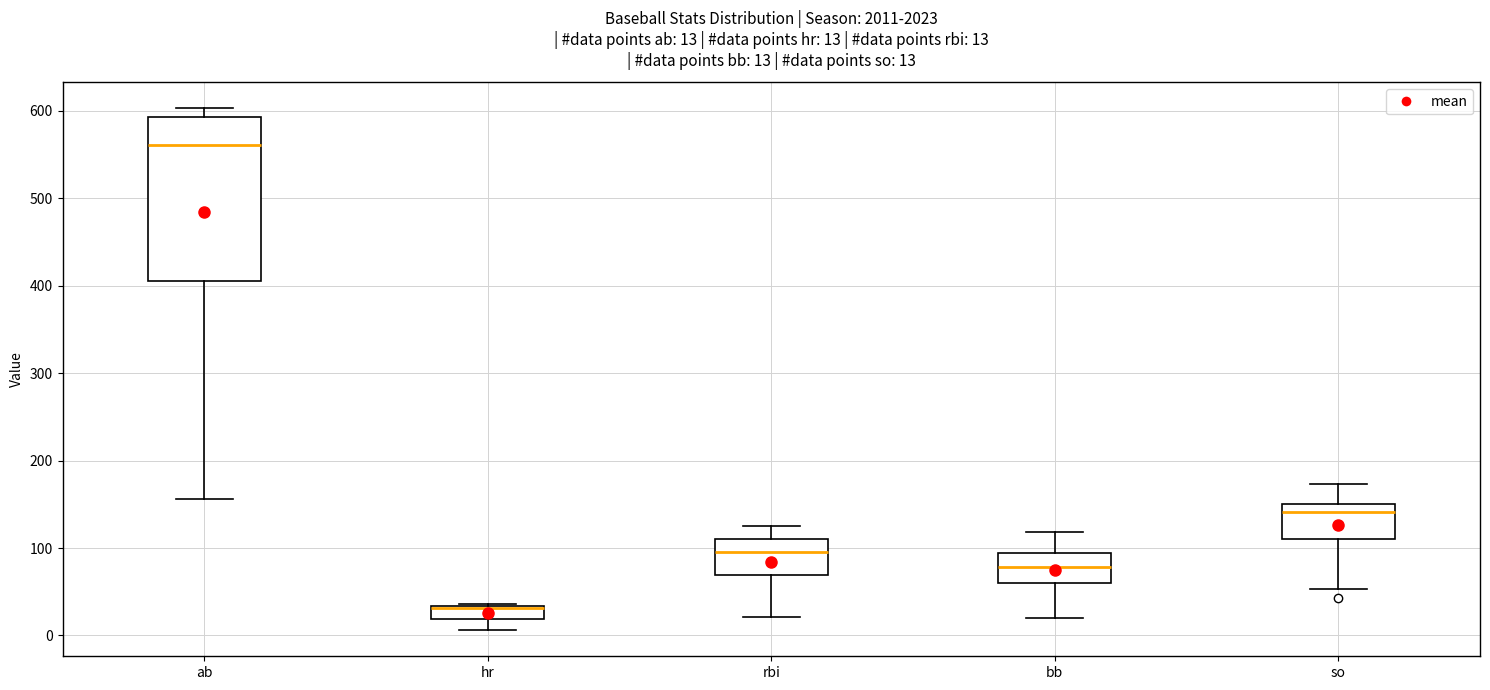

Which box has the highest median line?

ab